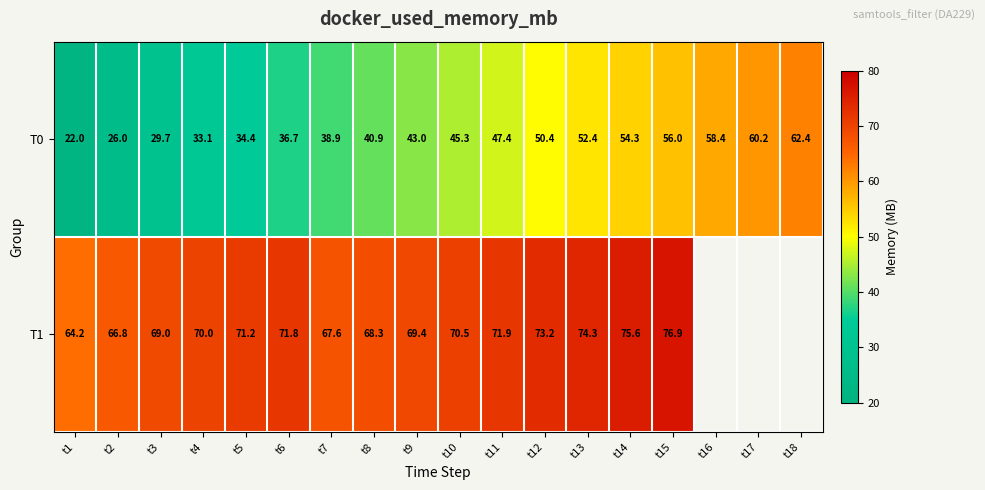

Is the value of T0 at t5 greater than the value of T1 at t10?

No